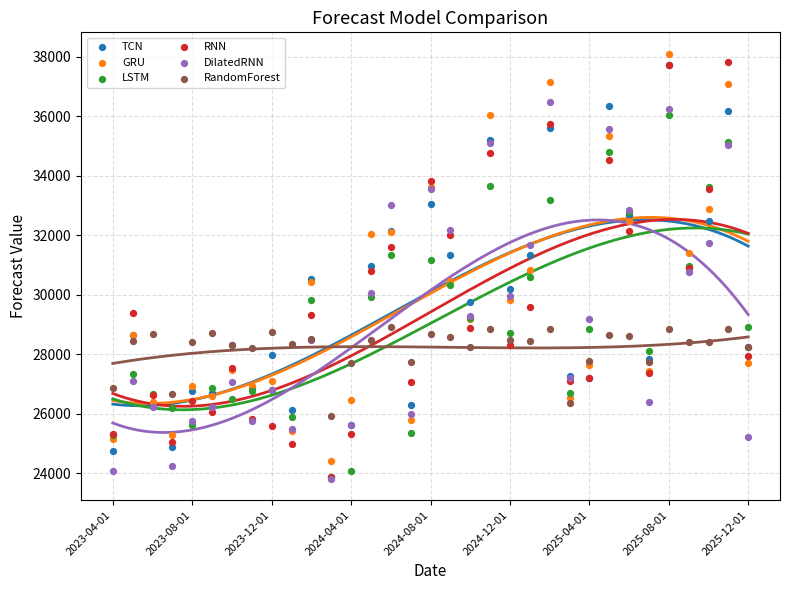

Which series reaches the minimum Y coordinate?

DilatedRNN